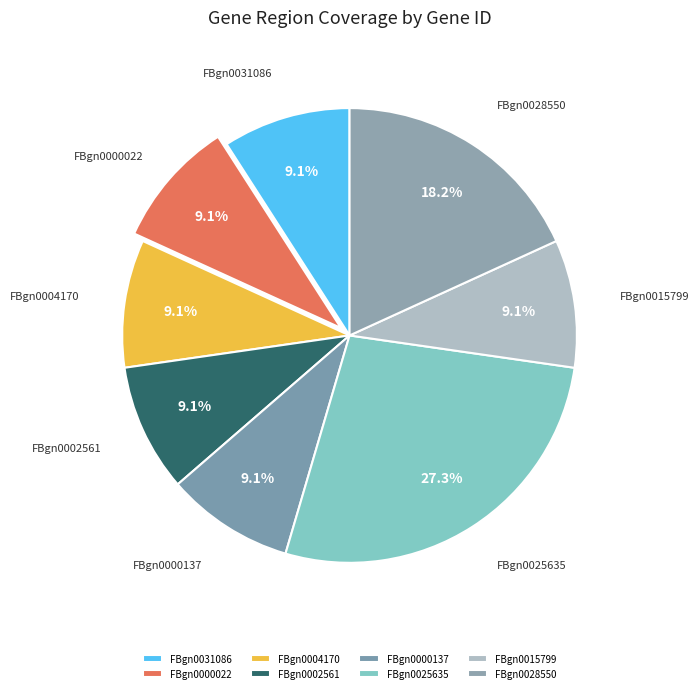

Which category has the biggest portion of the pie?

FBgn0025635